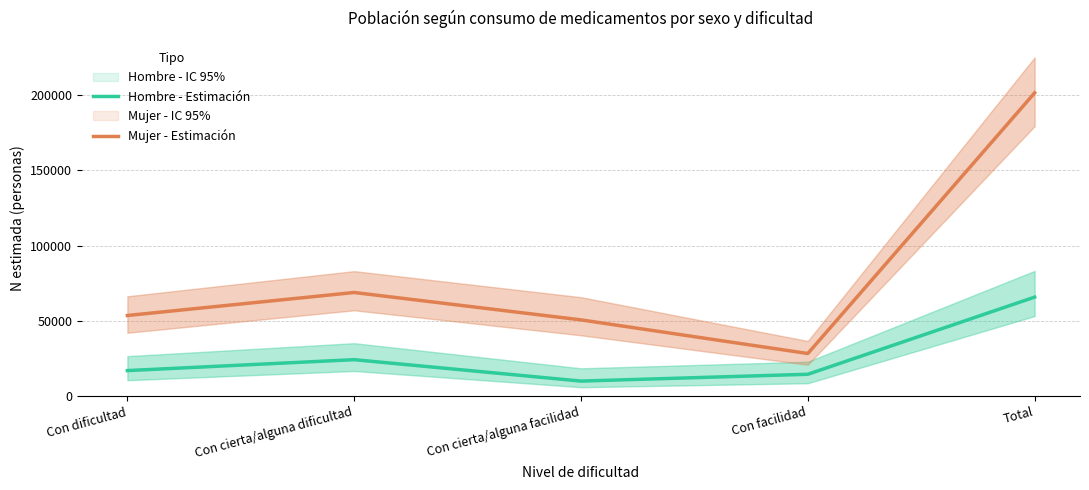

At which category is the sum across all series the highest?

Total